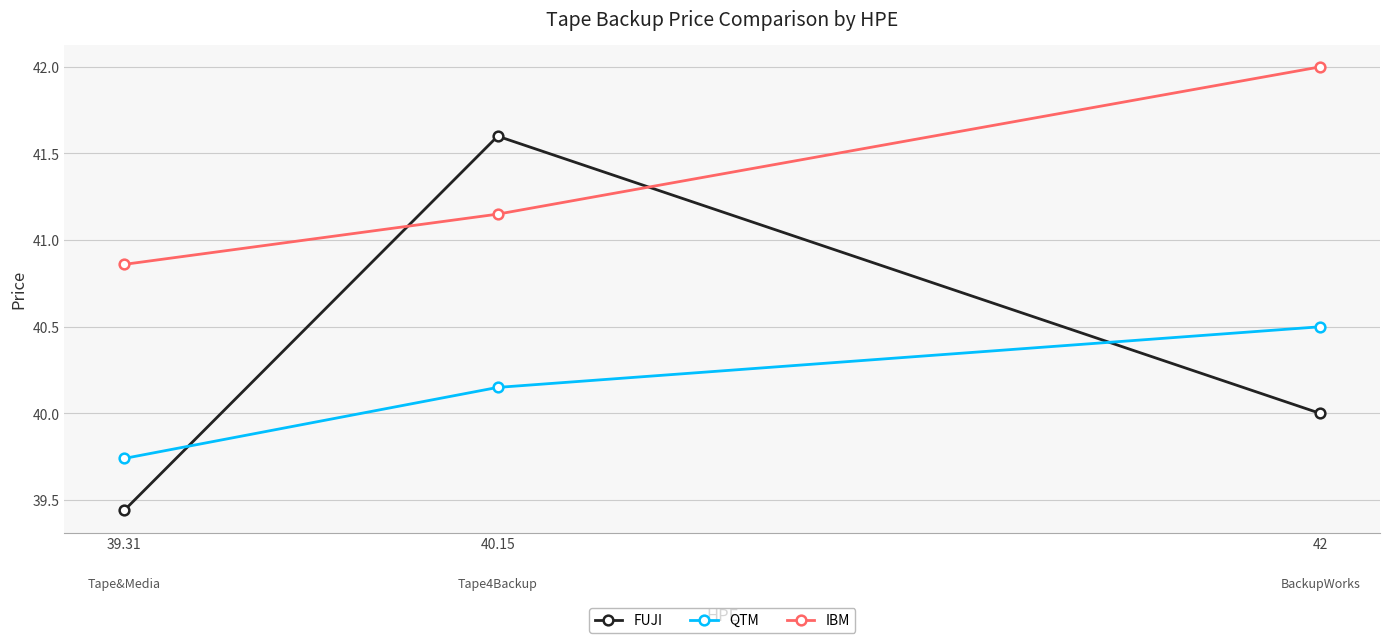

How many data points in QTM are less than 40?

1